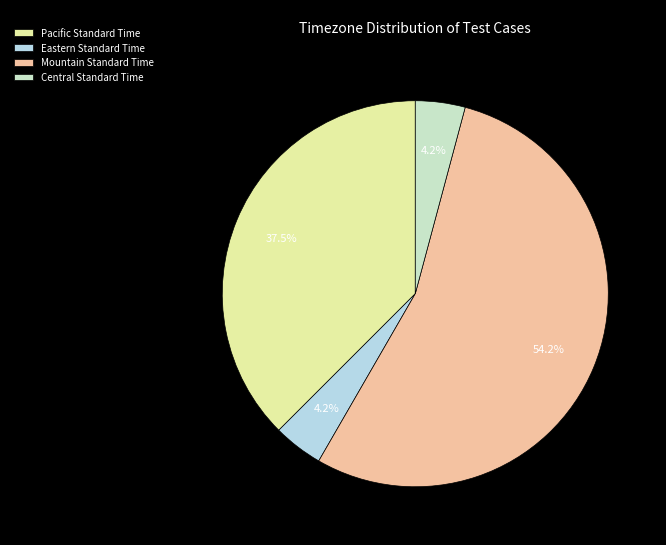

True or false: Pacific Standard Time accounts for 22% of the total.

False